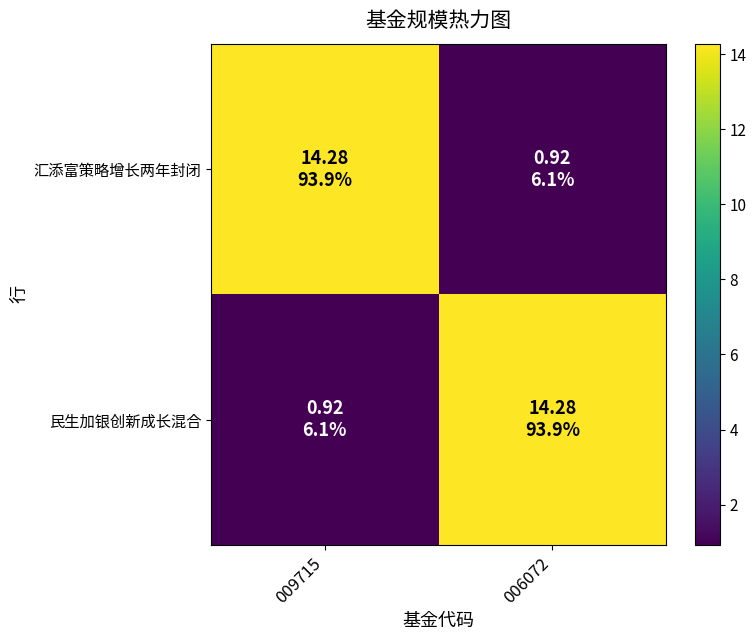

Which has a higher value, 006072 or 009715?

009715